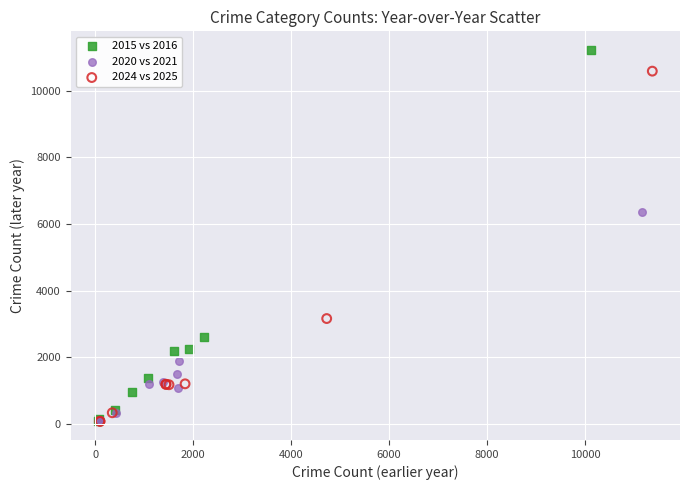

Which series has the largest Y range (max minus min)?

2015 vs 2016